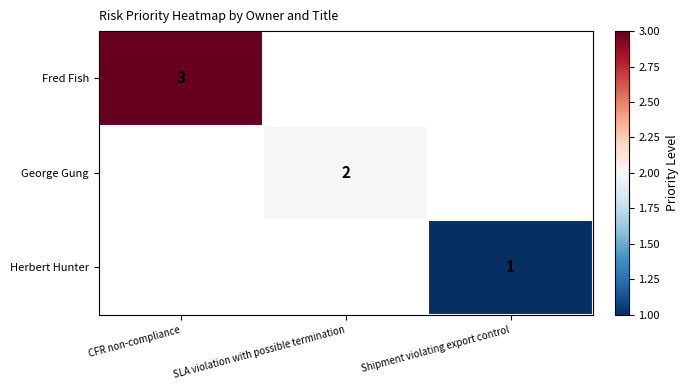

Is the value of Herbert Hunter at Shipment violating export control greater than the value of Fred Fish at CFR non-compliance?

No